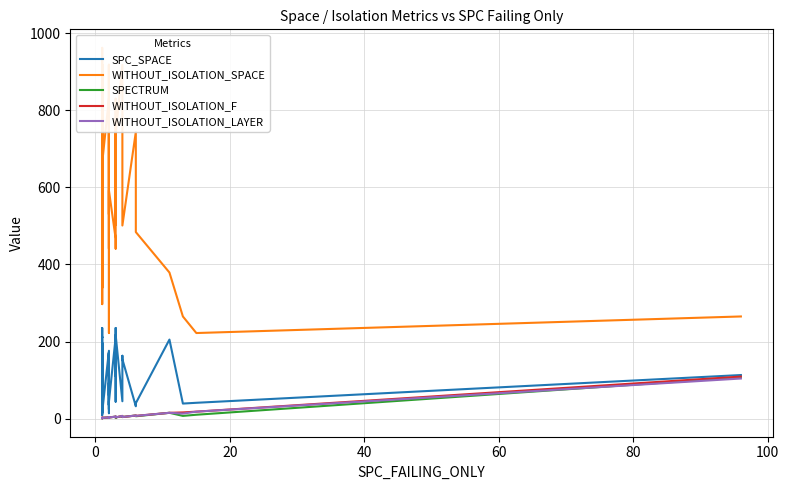

Reading right to left, list all the values displayed in this chart.

SPC_SPACE: 113	41	39	205	40	32	154	163	45	217	44	235	111	211	44	24	93	60	170	21	14	145	35	172	35	176	17	40	54	197	14	172	15	9	235	210	212	16	32
WITHOUT_ISOLATION_SPACE: 265	222	265	379	484	744	501	744	918	736	502	830	441	467	592	502	441	918	561	502	222	349	918	918	530	831	664	575	918	962	339	918	484	297	918	467	664	466	467
SPECTRUM: 107	10	7	15	6	8	4	4	6	3	5	2	2	5	3	2	2	2	3	3	2	3	3	2	3	3	2	2	1	1	1	1	2	2	2	2	2	1	1
WITHOUT_ISOLATION_F: 109	18	16	15	7	8	4	4	7	3	5	4	4	5	3	2	3	2	3	3	2	3	3	2	3	3	2	2	1	1	1	1	2	2	2	2	2	1	2
WITHOUT_ISOLATION_LAYER: 104	18	13	15	7	8	4	4	7	3	5	4	4	5	3	2	3	2	3	3	2	3	3	2	3	3	2	2	1	1	1	1	2	2	2	2	2	1	2